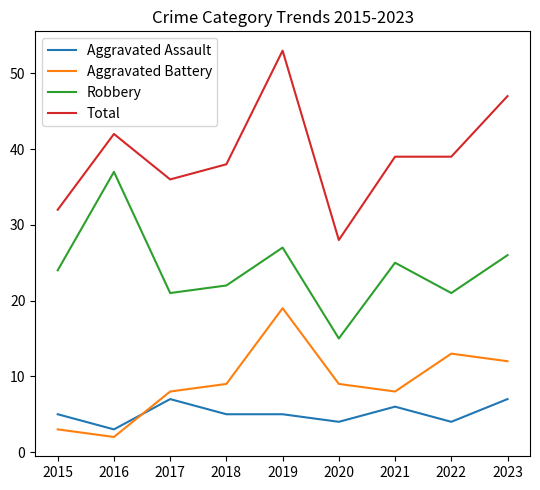

What is the sum of all Total values?

354